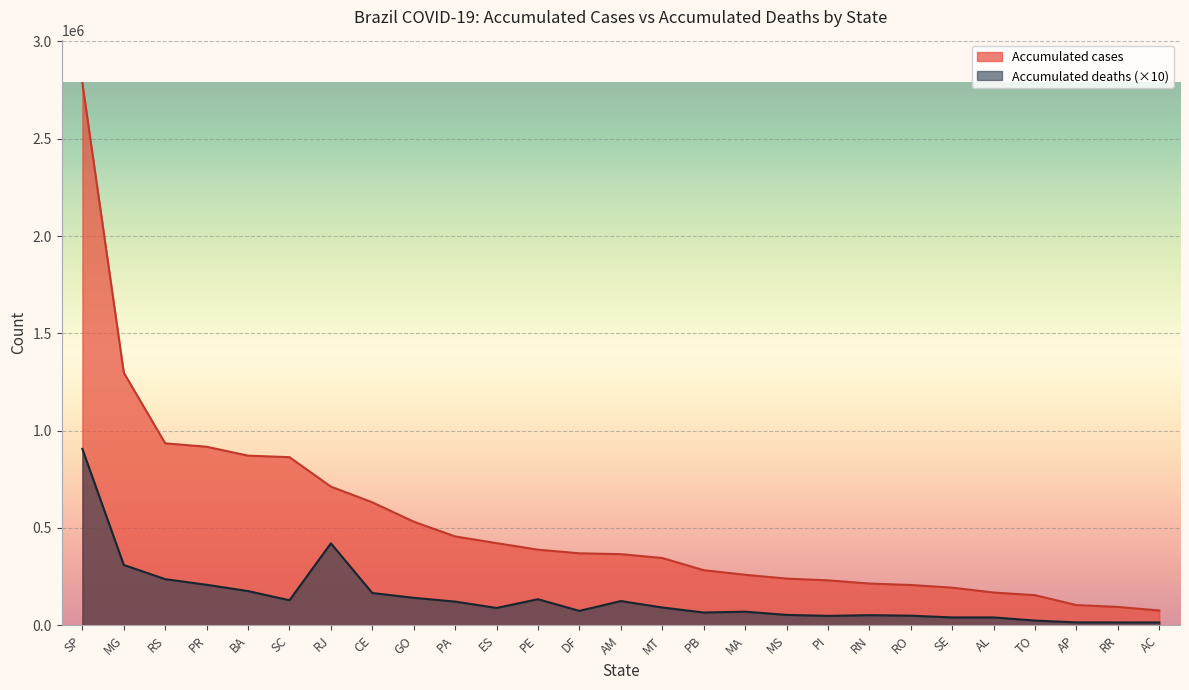

What is the difference between the maximum and minimum values in the Accumulated cases series?

2710604